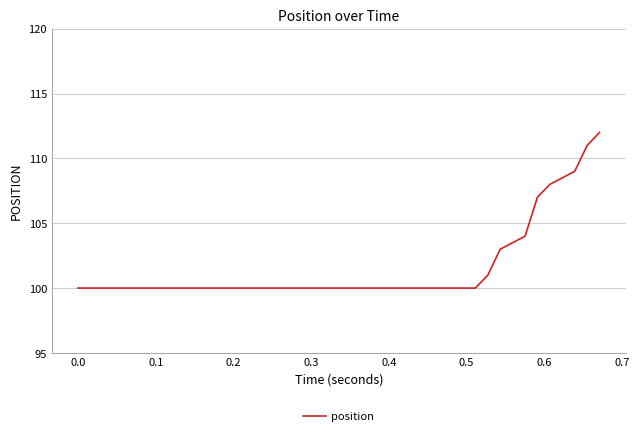

What is the greatest value displayed?

112